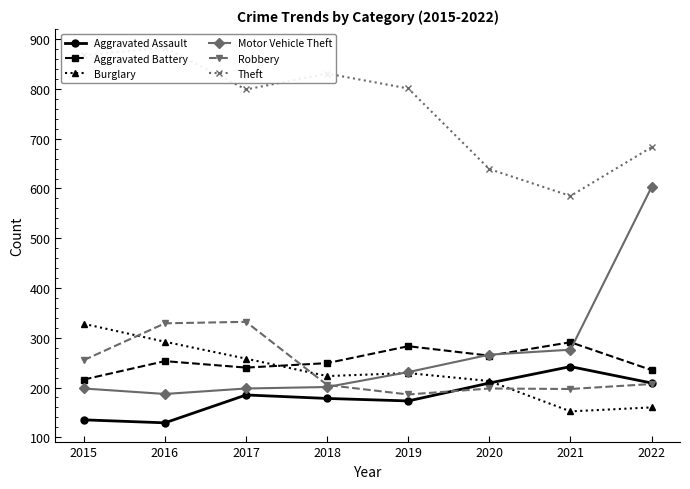

Is it true that Theft equals 1202 at 2016?

False